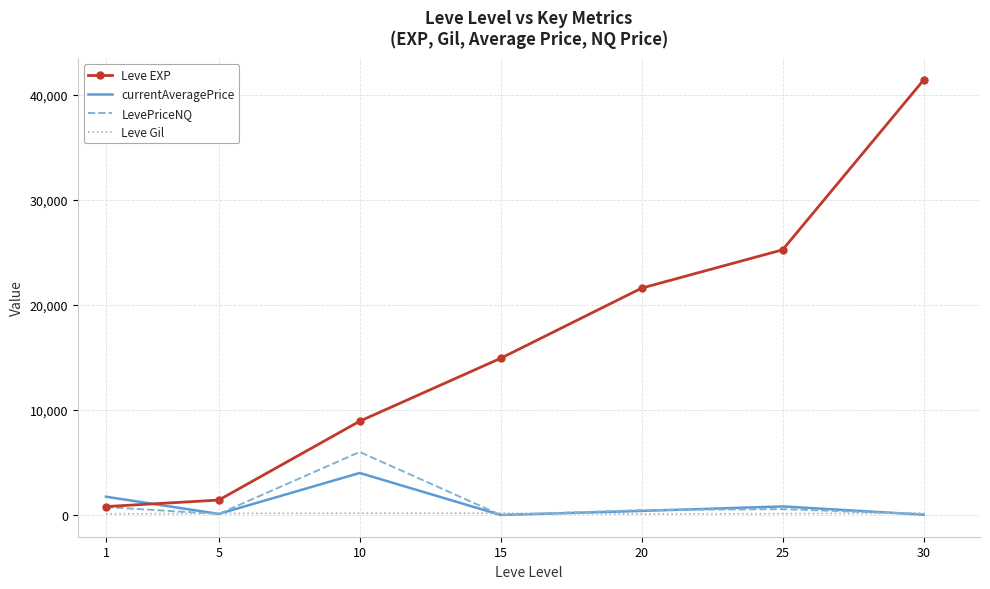

At which category is the sum across all series the highest?

30